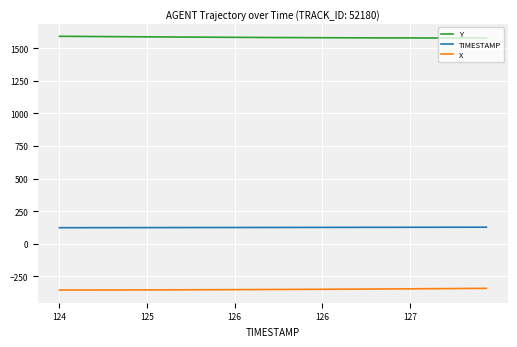

How many categories are shown in the chart?

40